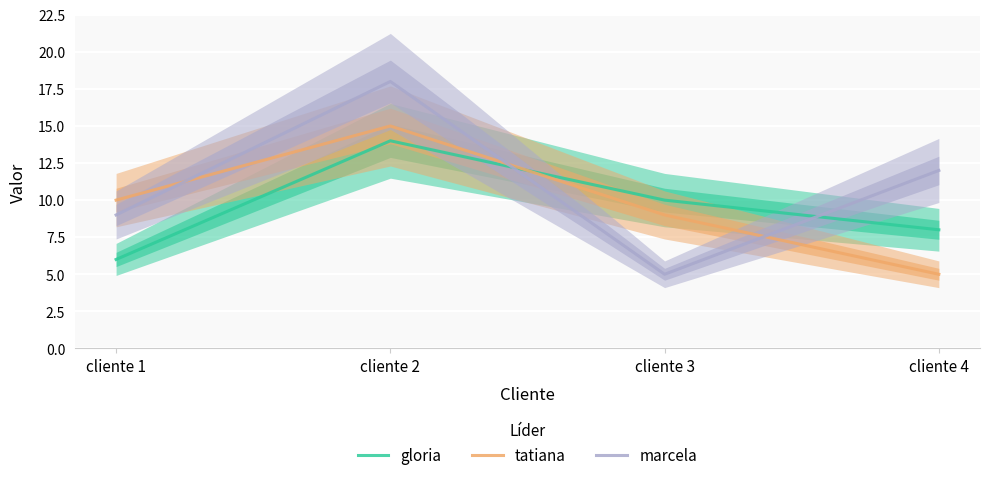

Between which two adjacent categories do tatiana and marcela first intersect?

cliente 1 and cliente 2